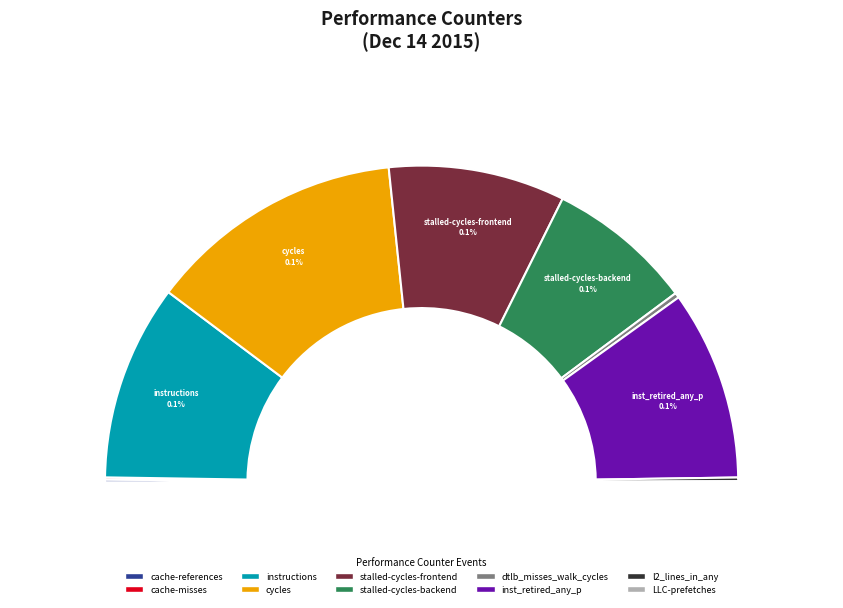

Which slice is the smallest?

LLC-prefetches